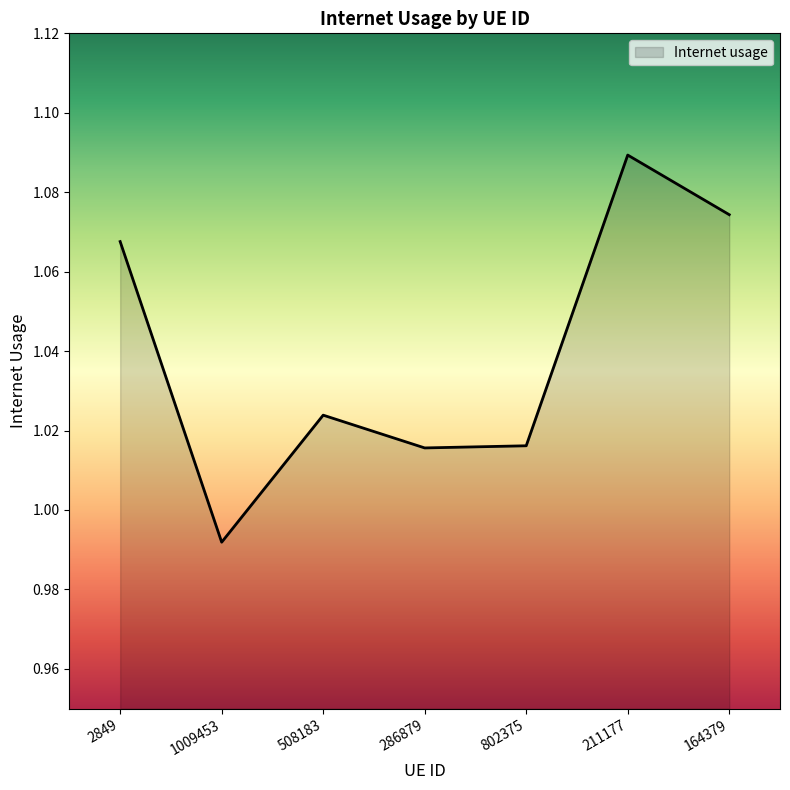

At which category does the data reach its first local valley?

1009453